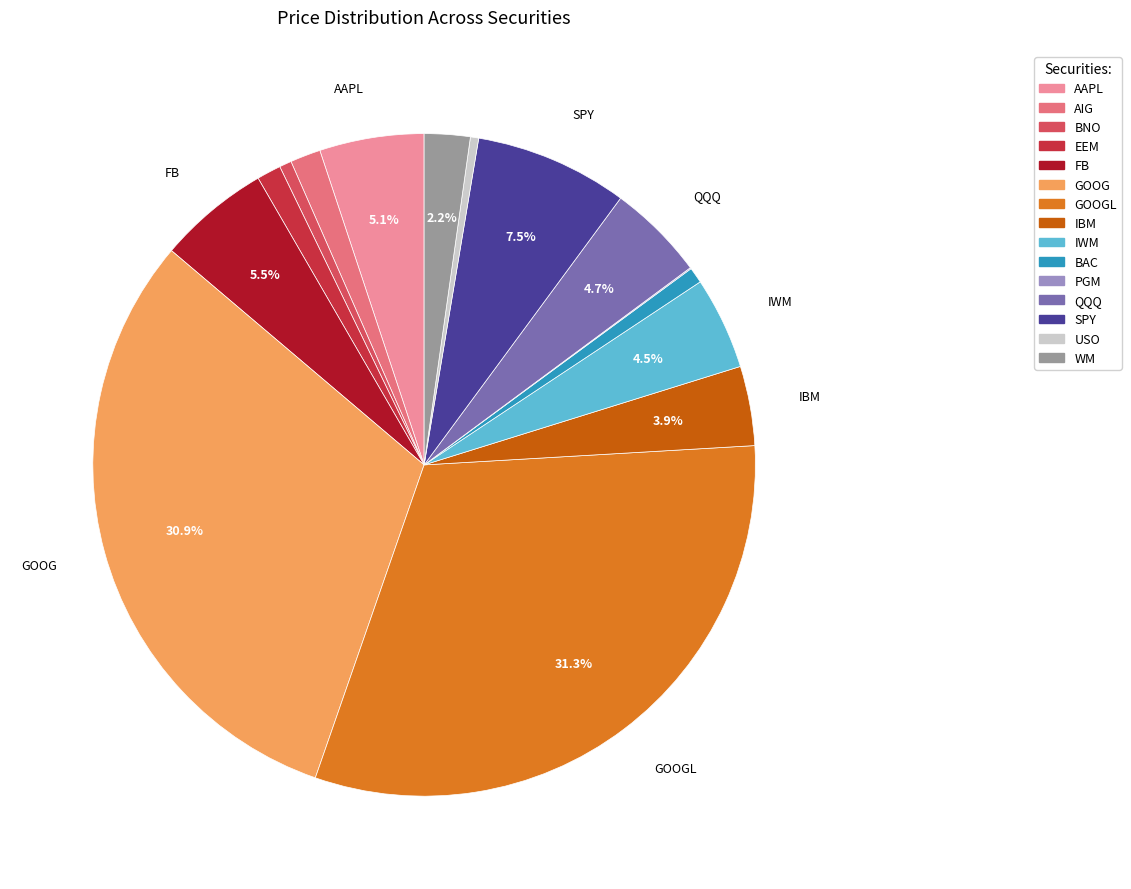

Is there a majority slice in this chart?

No